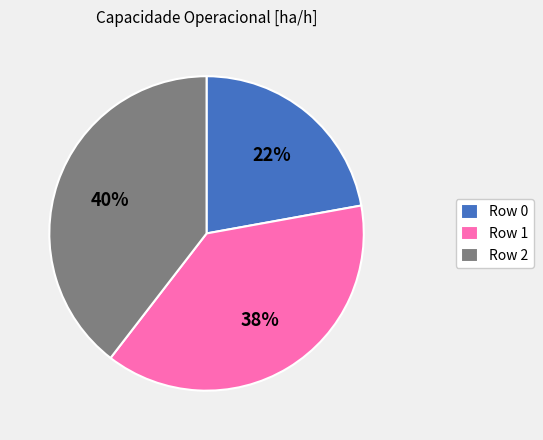

What percentage is the Row 0 slice, to the nearest percent?

22%